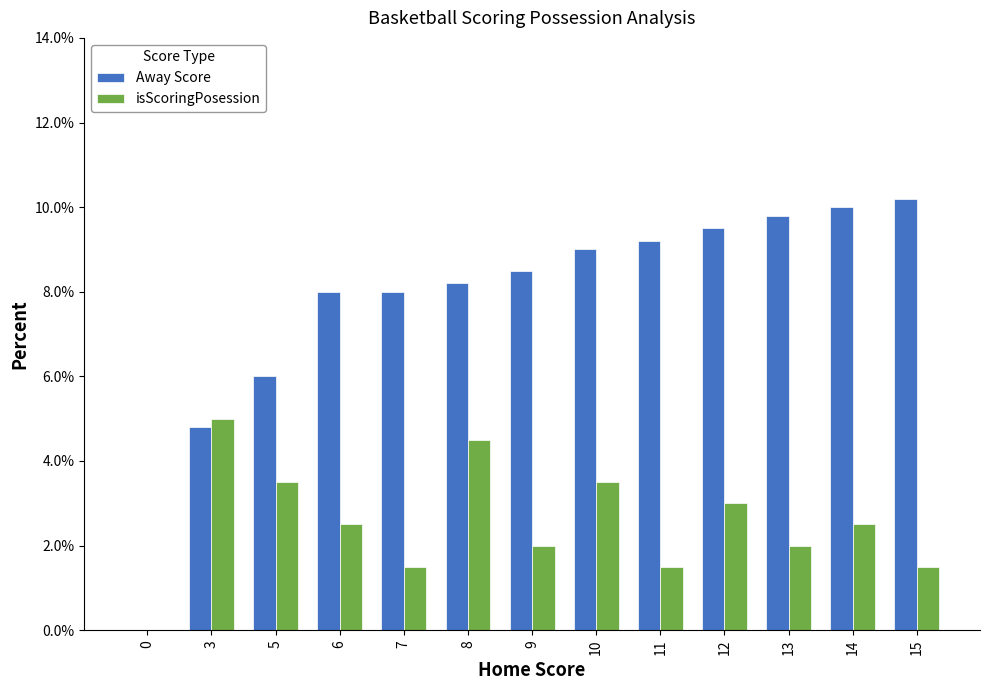

Which series has the largest total across all categories?

Away Score